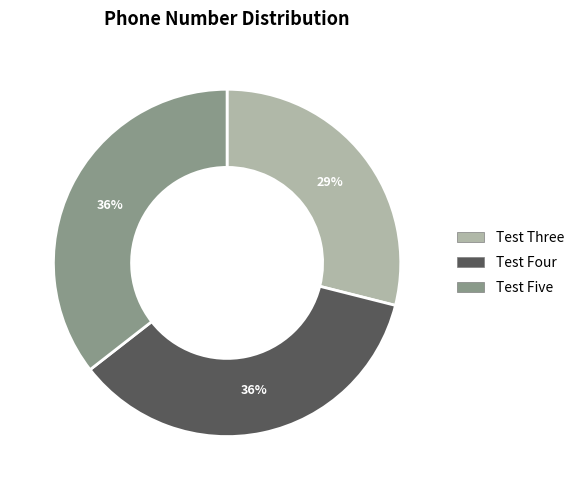

How many slices are in this pie chart?

3